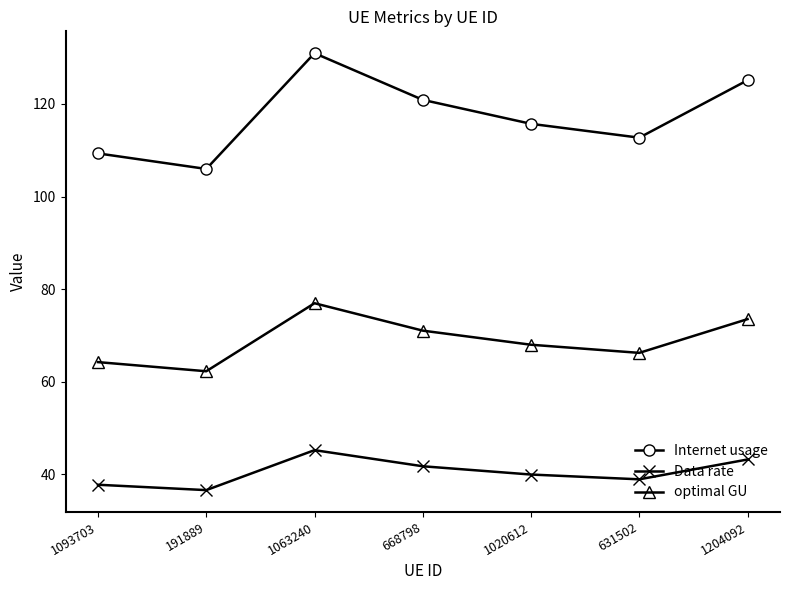

Reading left to right, list all the values displayed in this chart.

Internet usage: 1093703=109.3	191889=106.0	1063240=131.0	668798=120.9	1020612=115.7	631502=112.7	1204092=125.1
Data rate: 1093703=37.7	191889=36.6	1063240=45.2	668798=41.7	1020612=39.9	631502=38.9	1204092=43.2
optimal GU: 1093703=64.2	191889=62.3	1063240=77.0	668798=71.0	1020612=68.0	631502=66.2	1204092=73.5